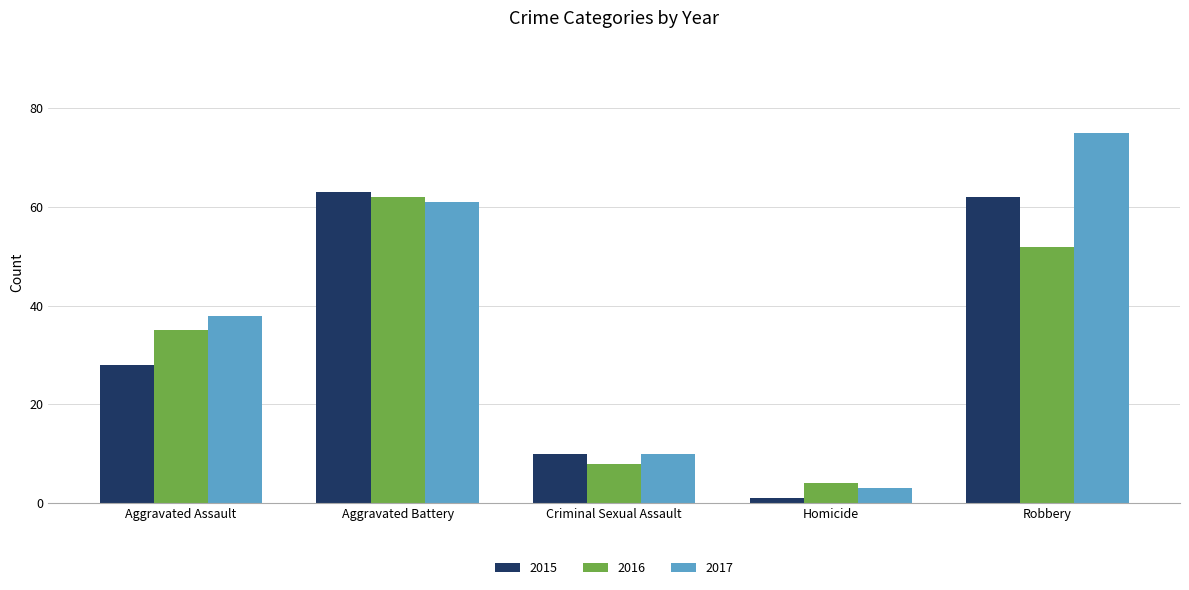

Reading right to left, what are all the values shown in this chart?

2015: 62	1	10	63	28
2016: 52	4	8	62	35
2017: 75	3	10	61	38